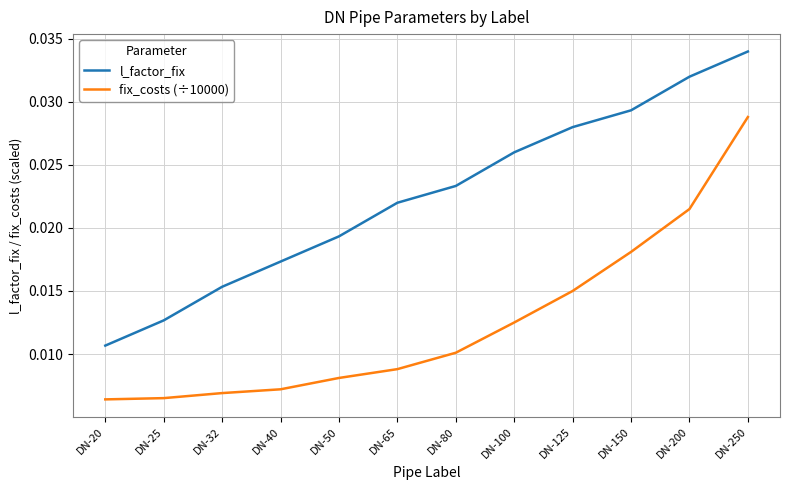

Which category has the highest value in the l_factor_fix series?

DN-250